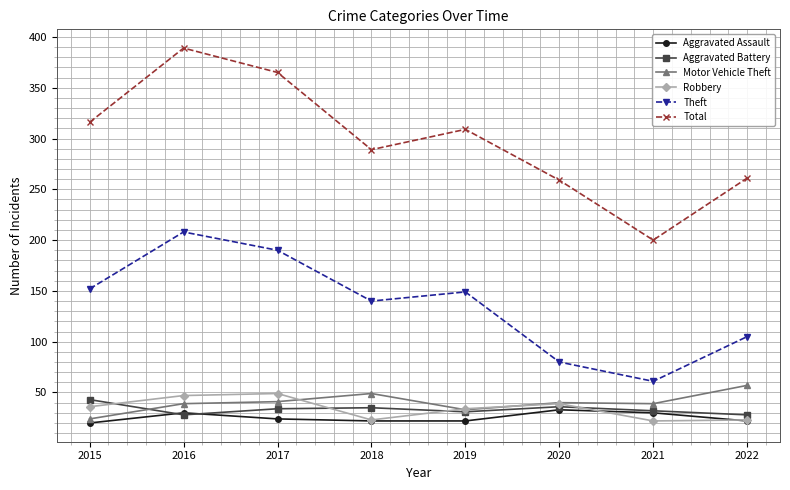

What is the difference between the maximum and second lowest values in the Total series?

130